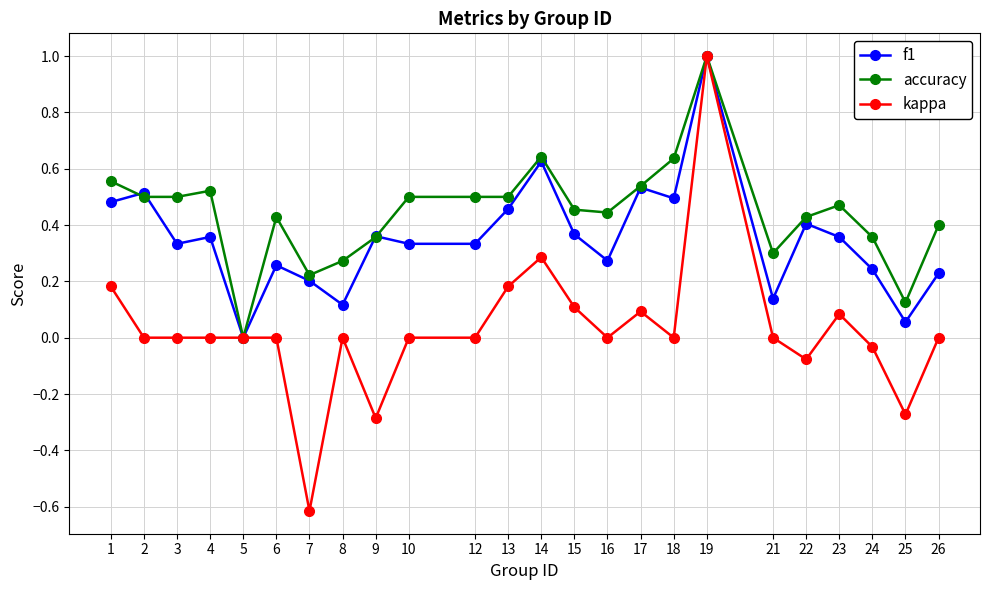

Is the value of accuracy at 9 greater than the value of f1 at 1?

No